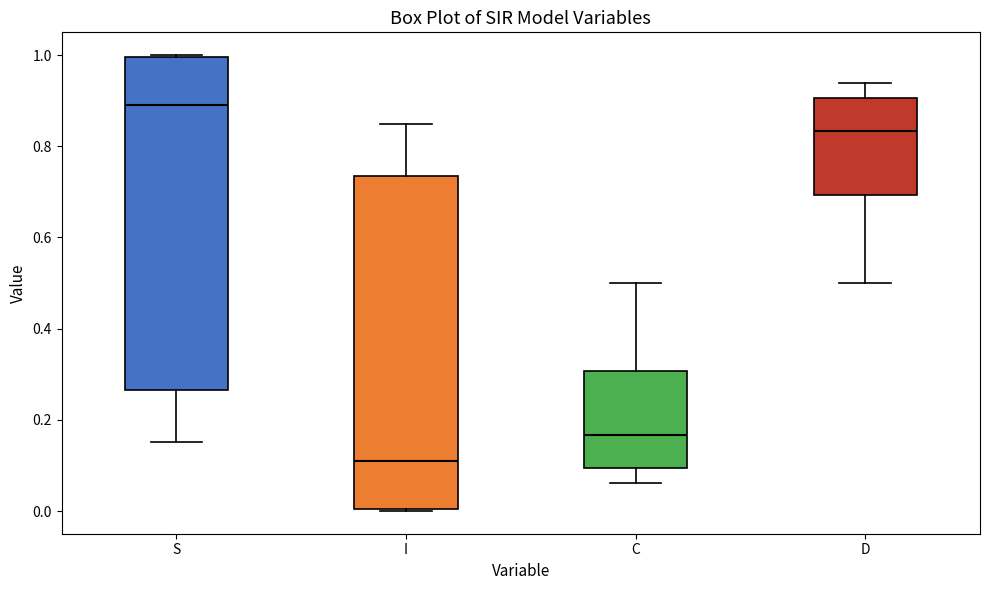

Where is the lower edge of the box for I on the y-axis? The values are not printed on the chart, so give them approximately, as read against the axis.

0.00